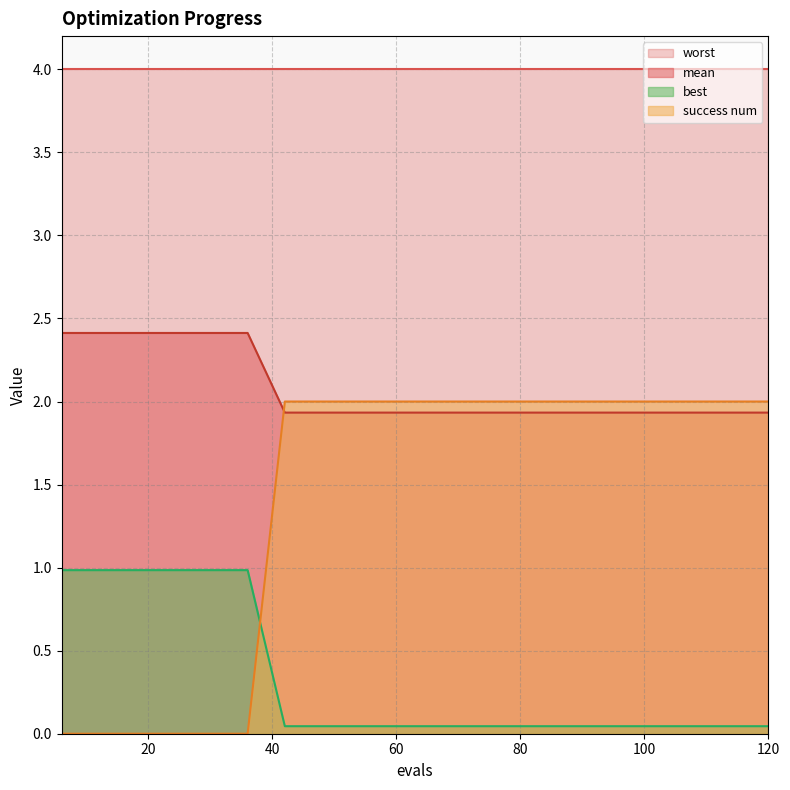

Count the number of categories in the chart.

20